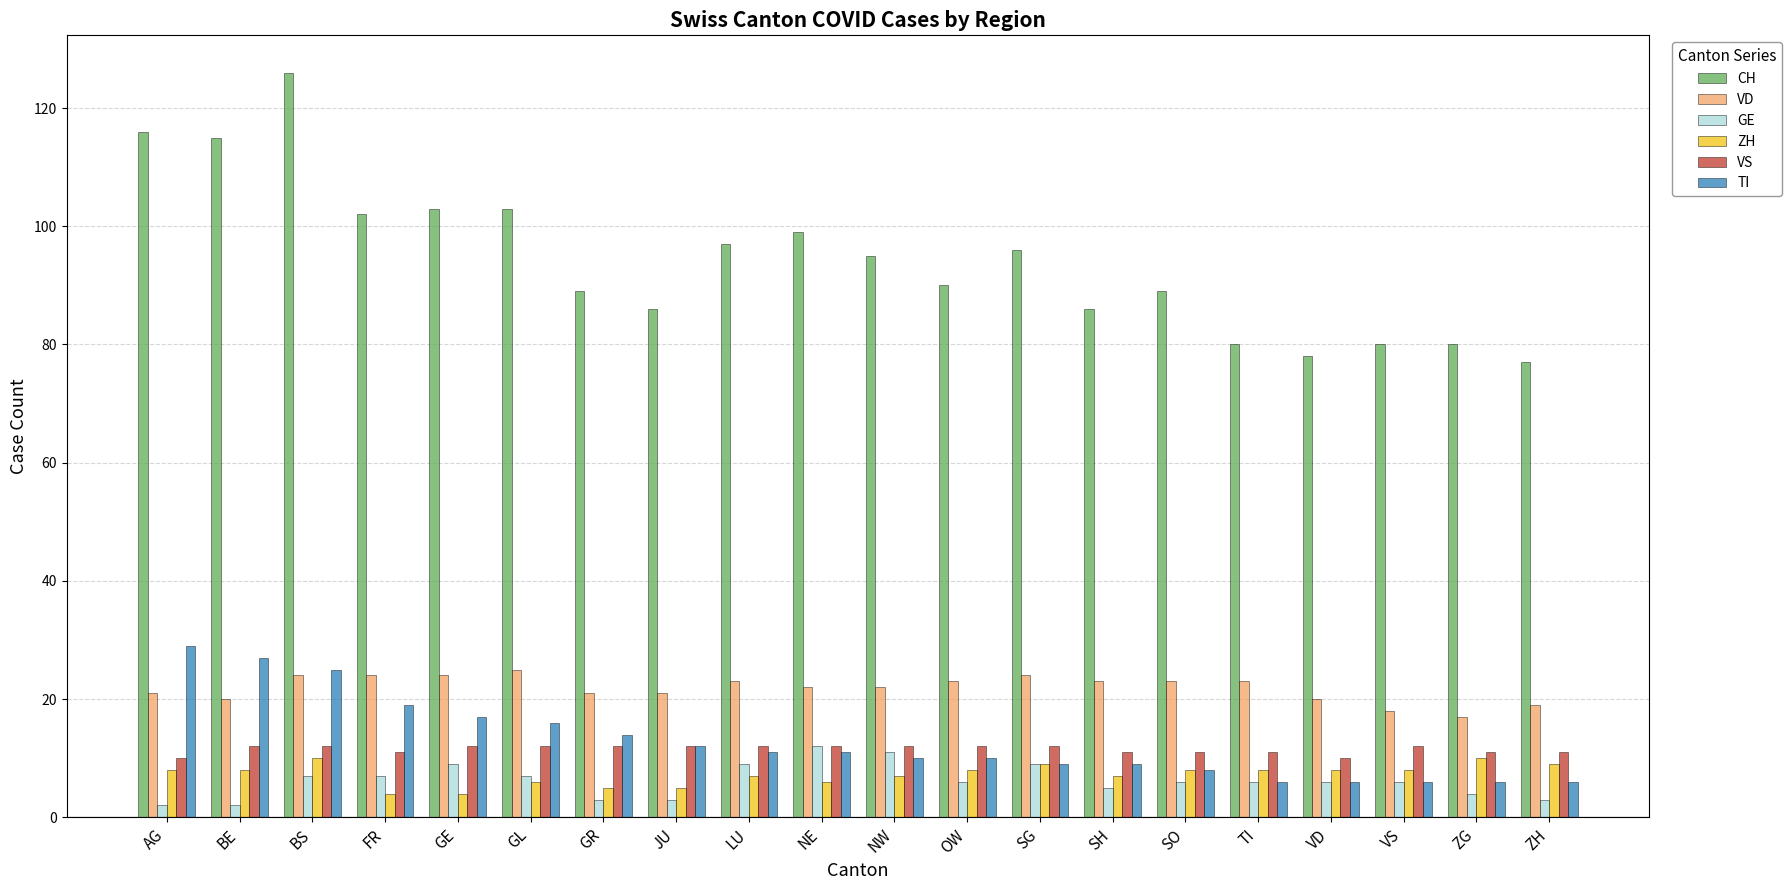

What is the label of the 9th bar from the right?

OW